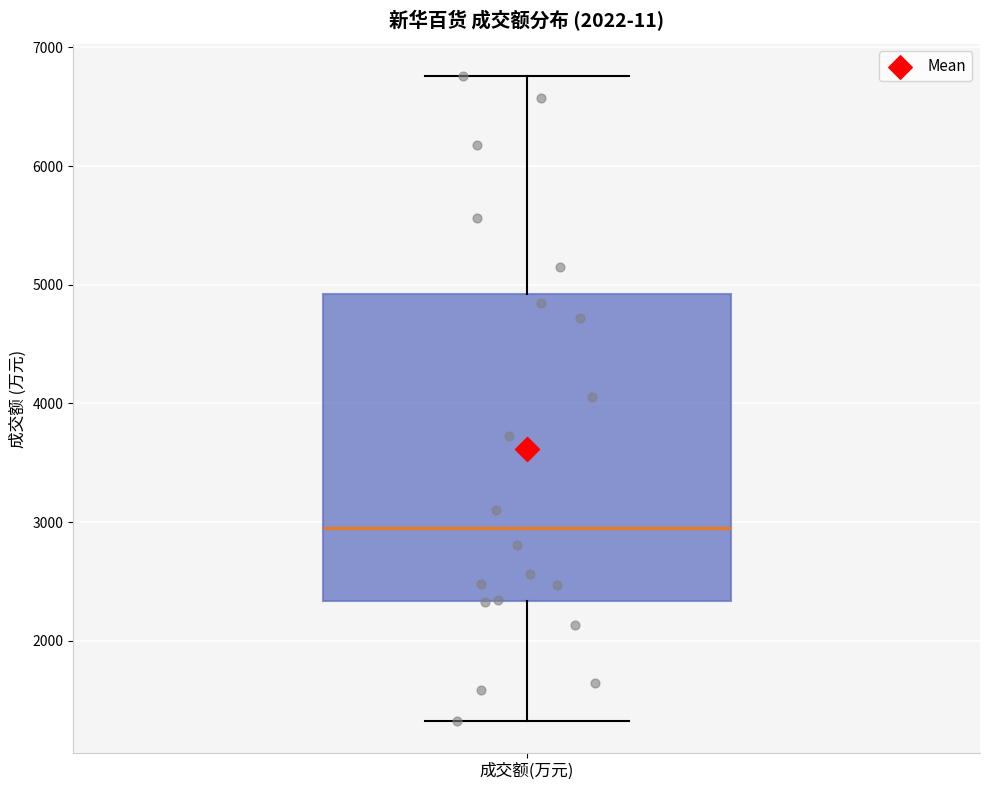

Where does the median line of the box for 成交额(万元) sit on the y-axis? The values are not printed on the chart, so give them approximately, as read against the axis.

3000